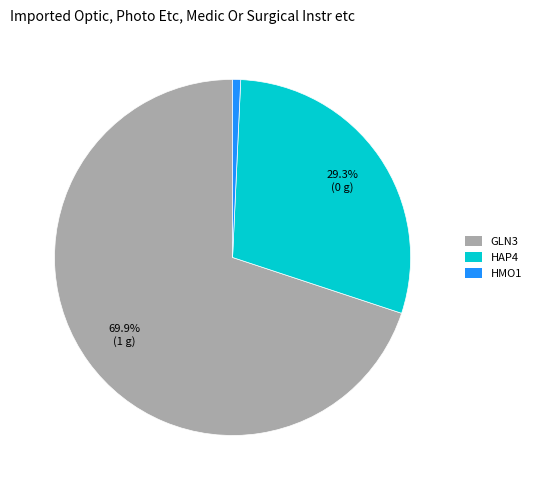

Does any single category account for the majority?

Yes